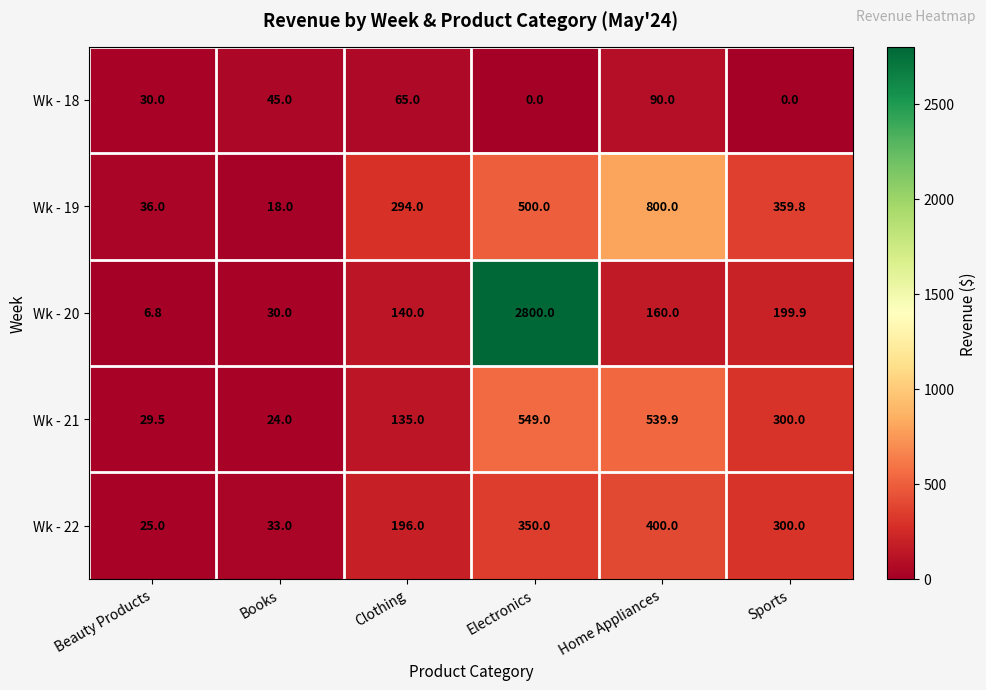

What is the difference between the maximum and minimum values in the Wk - 19 series?

782.0